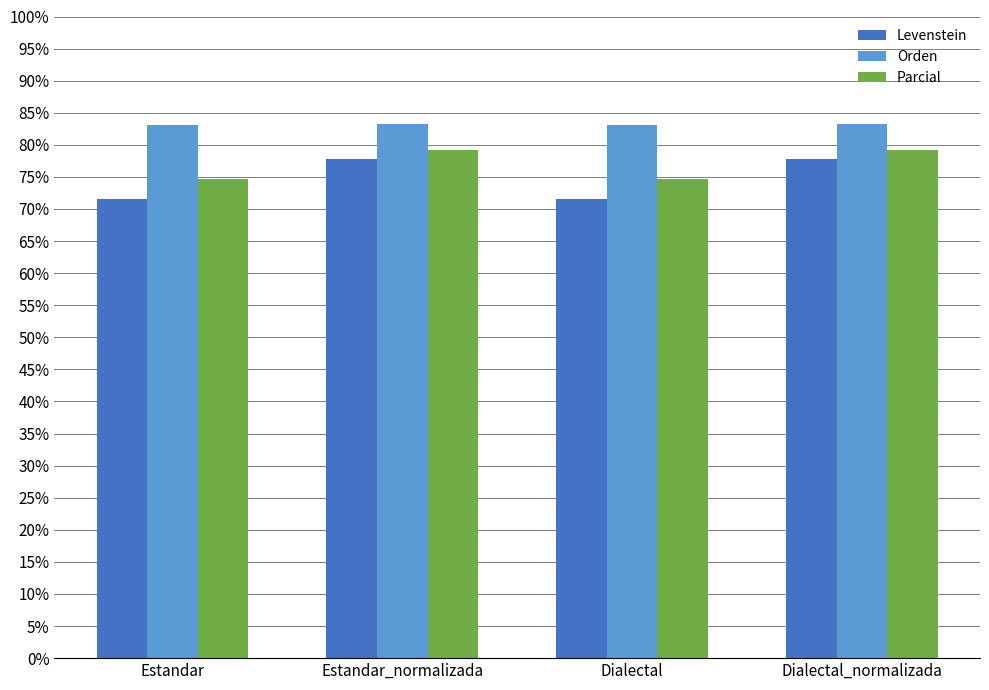

Read the Levenstein value at Dialectal_normalizada.

77.7